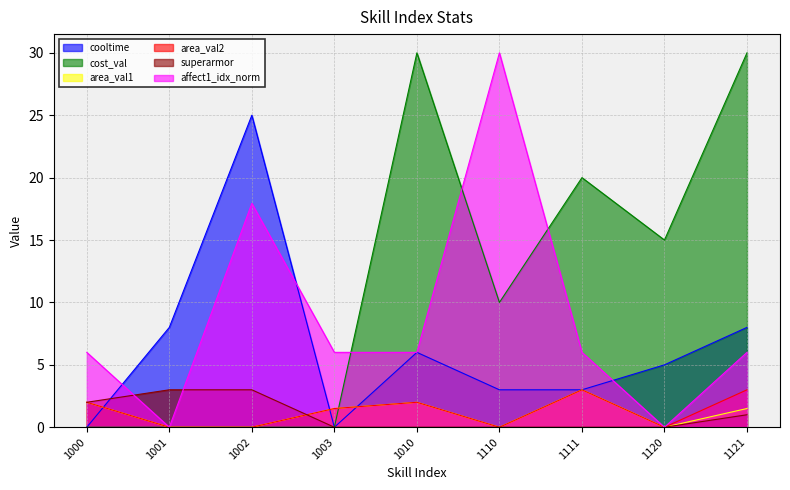

What is the approximate value of cost_val at 1120?

15.0